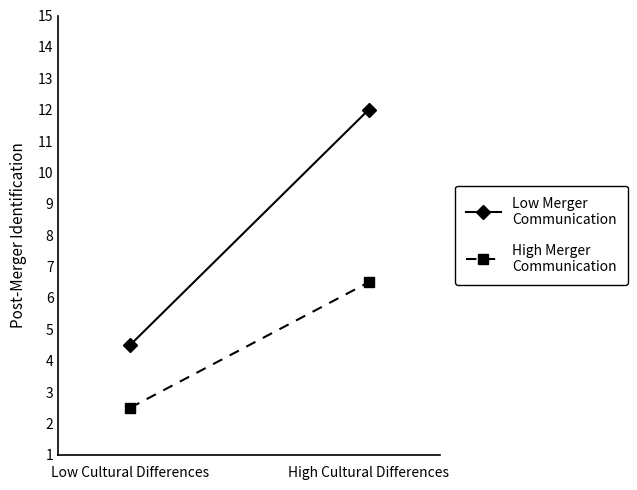

Is it true that Low Merger
Communication equals 1.2 at Low Cultural Differences?

False